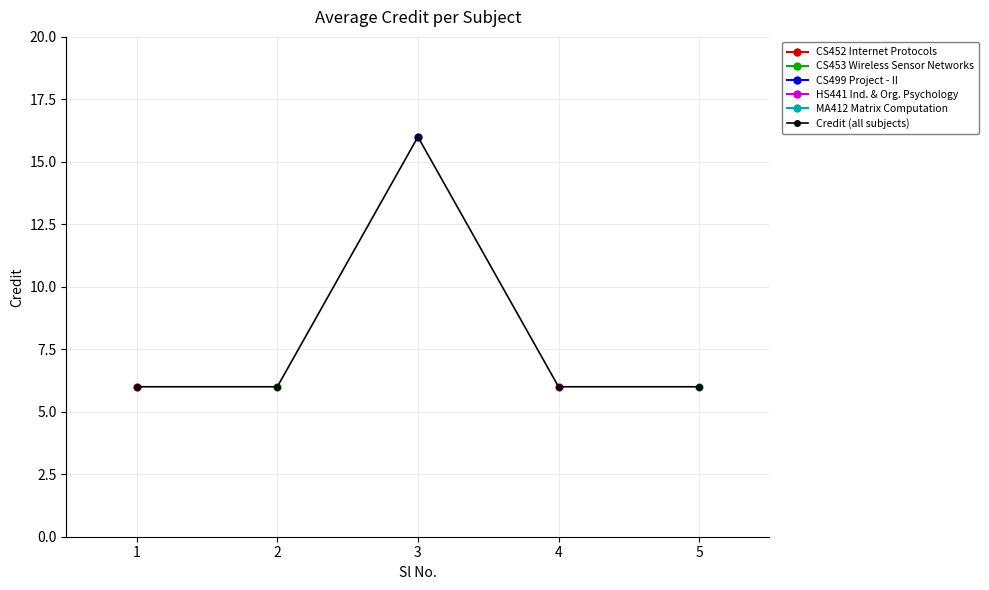

What value does the data have at 3, to the nearest 10?

20